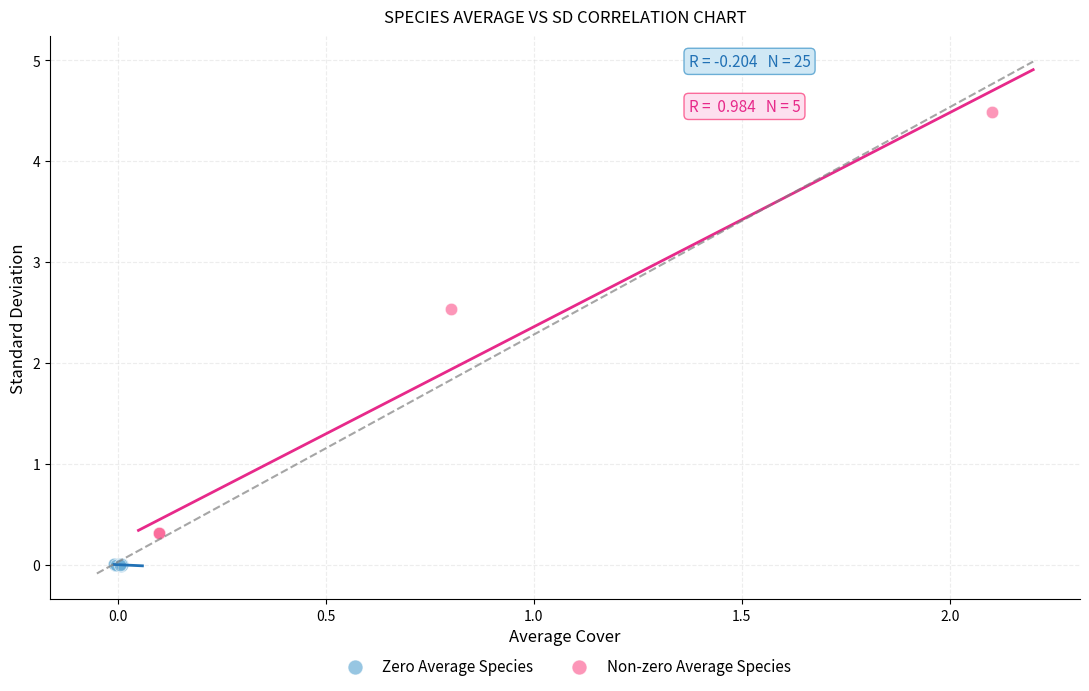

Which series has the largest Y range (max minus min)?

Non-zero Average Species